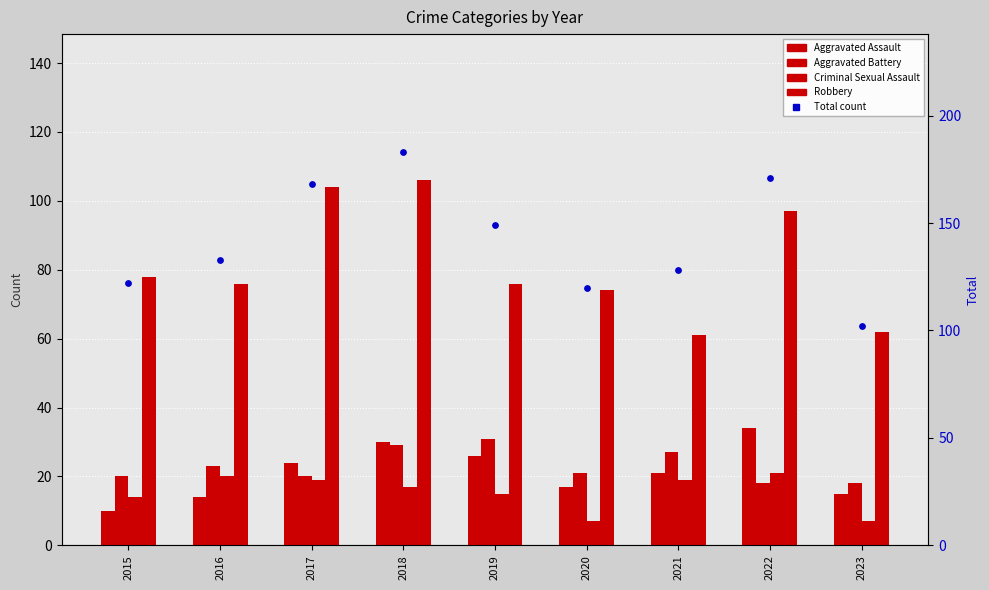

Which series has the largest Y range (max minus min)?

Total count